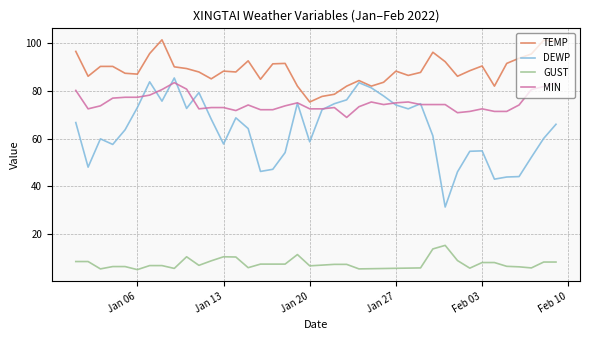

True or false: GUST and DEWP cross at least once.

False